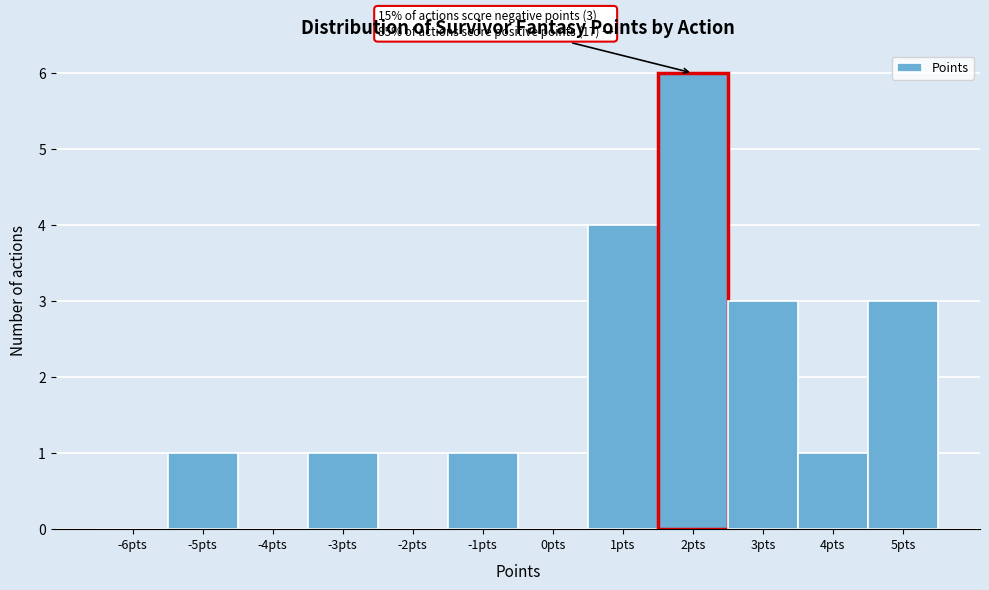

Reading left to right, transcribe all the data shown in this chart.

-6pts=0	-5pts=1	-4pts=0	-3pts=1	-2pts=0	-1pts=1	0pts=0	1pts=4	2pts=6	3pts=3	4pts=1	5pts=3